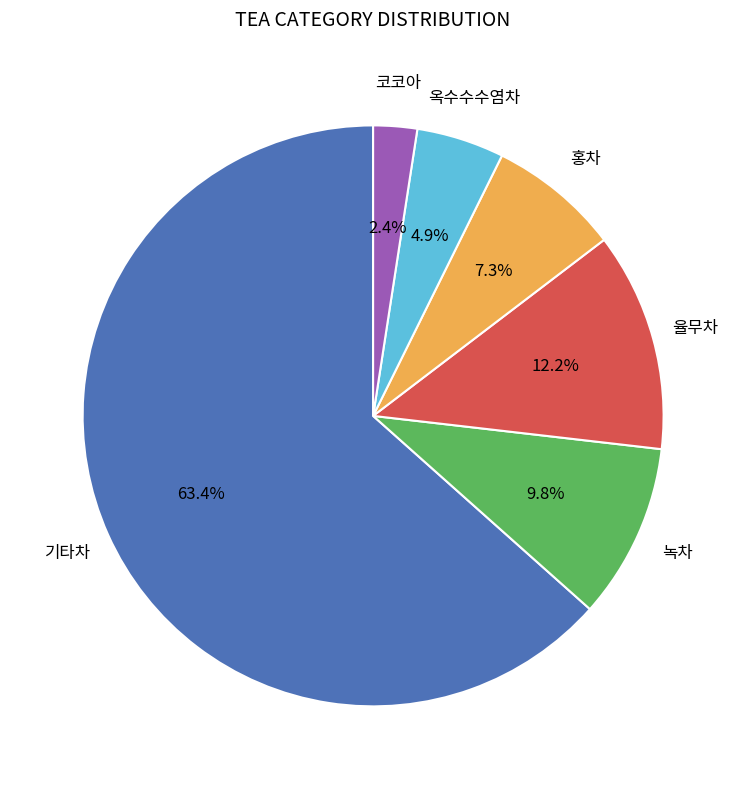

Does any single category account for the majority?

Yes